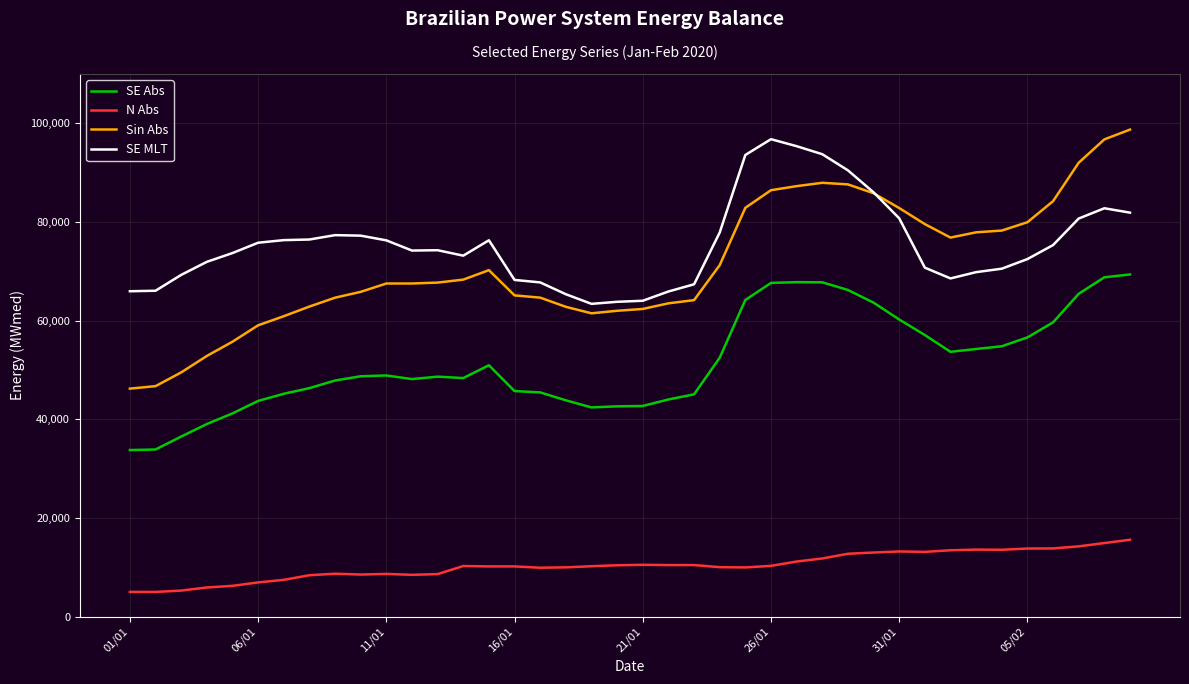

What is the minimum value for N Abs?

5023.0